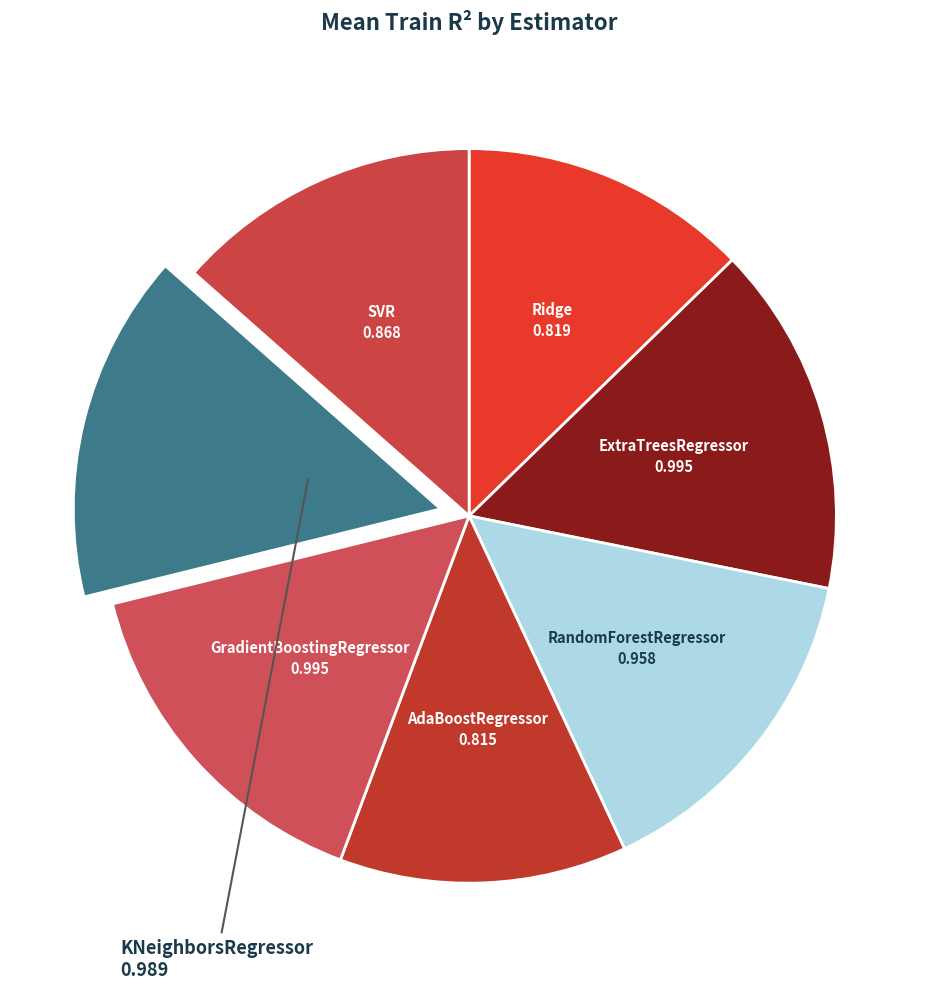

Does any single category account for the majority?

No